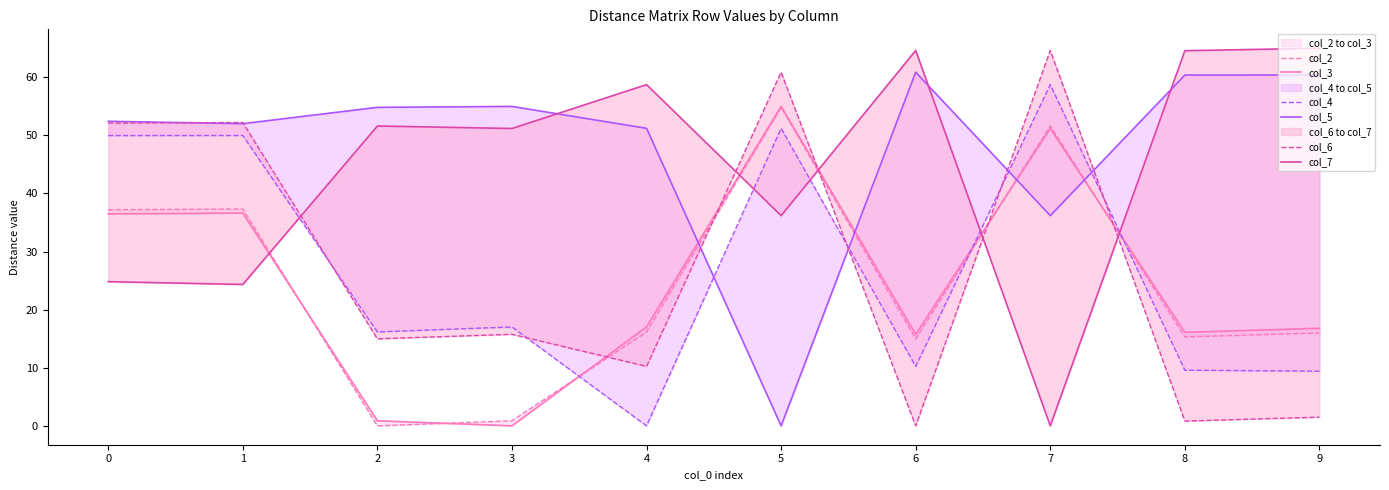

At 4, list the series in order from smallest to largest.

col_4, col_6, col_2, col_3, col_5, col_7